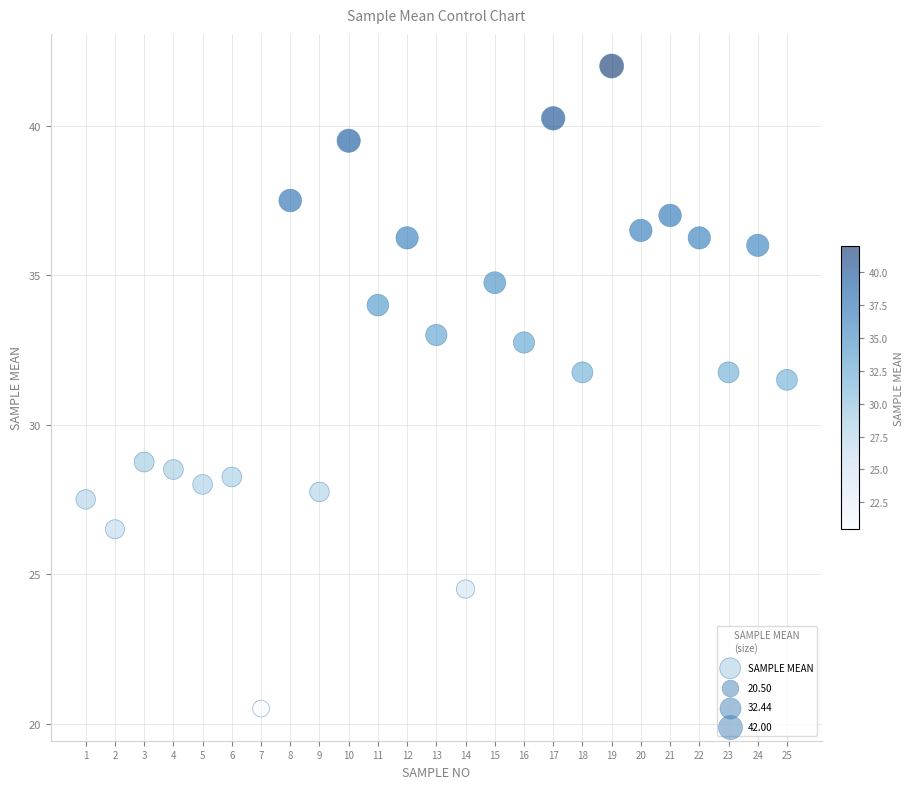

What is the range of Y values (max minus min)?

21.5